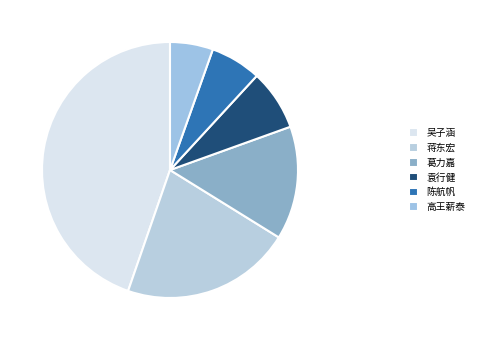

Does 吴子涵 account for over 50% of the chart?

No